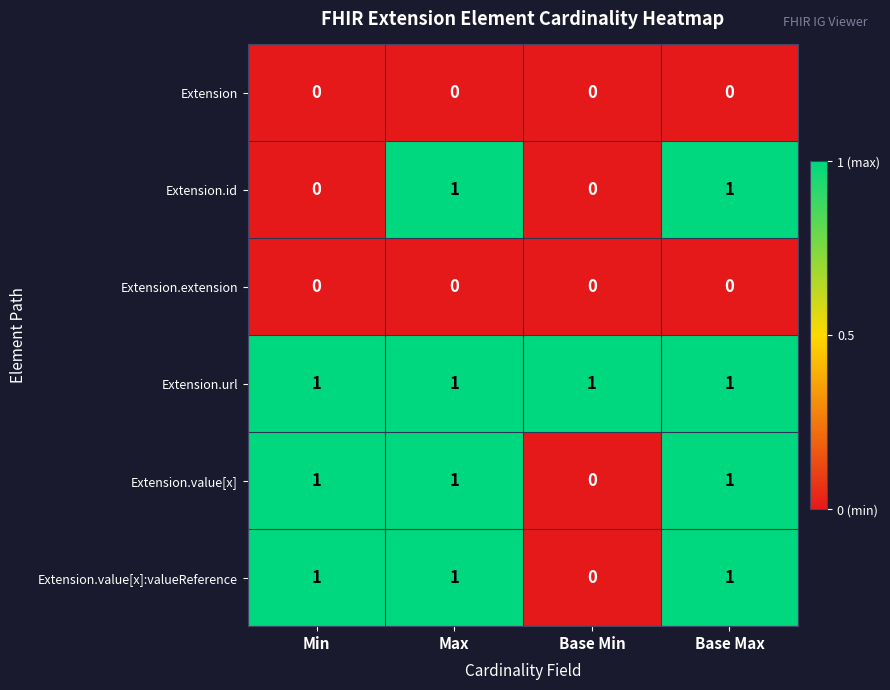

Which series changed the most between Min and Base Max?

Extension.id